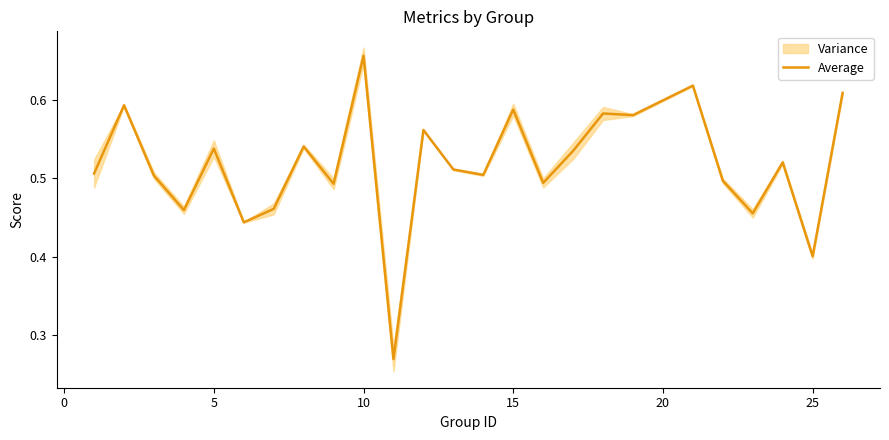

The value at 8 is 0.5. True or false?

True